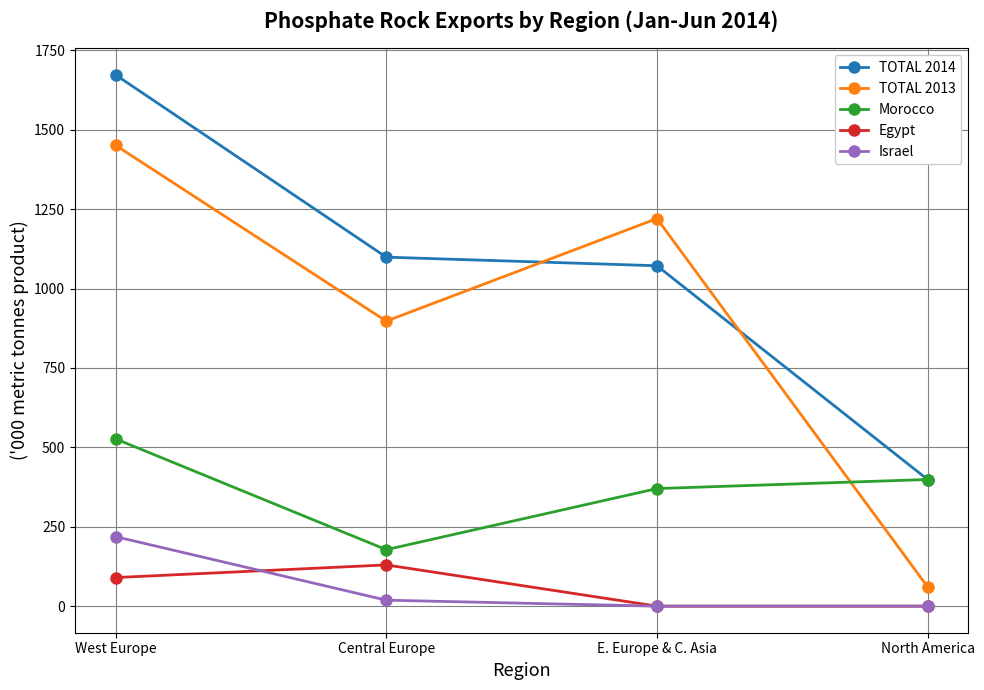

True or false: TOTAL 2013 has more than 1 points higher than both neighbors.

False